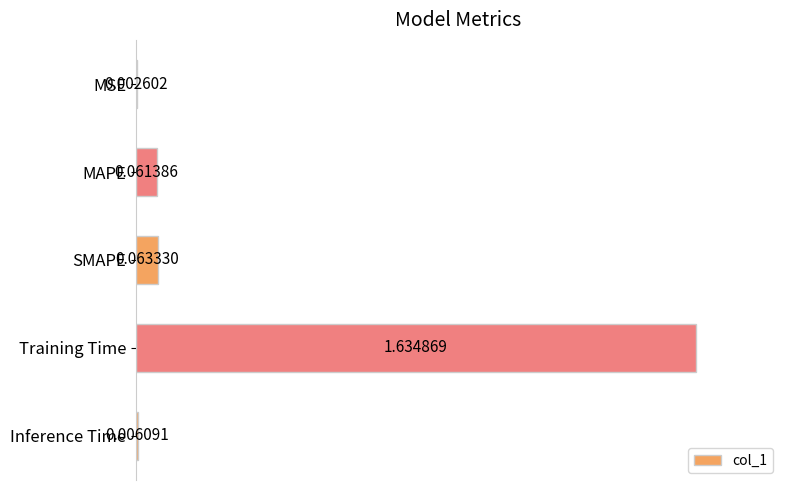

How many distinct data groups are displayed?

1